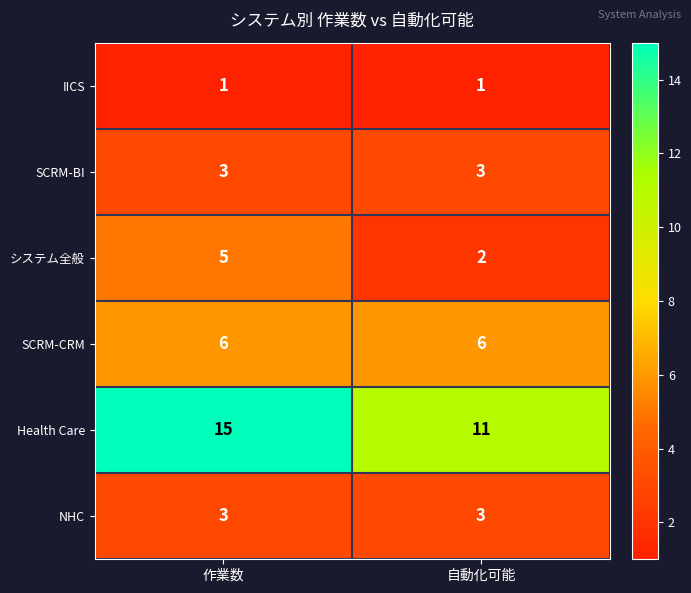

True or false: IICS has a value of 1 at 作業数.

True